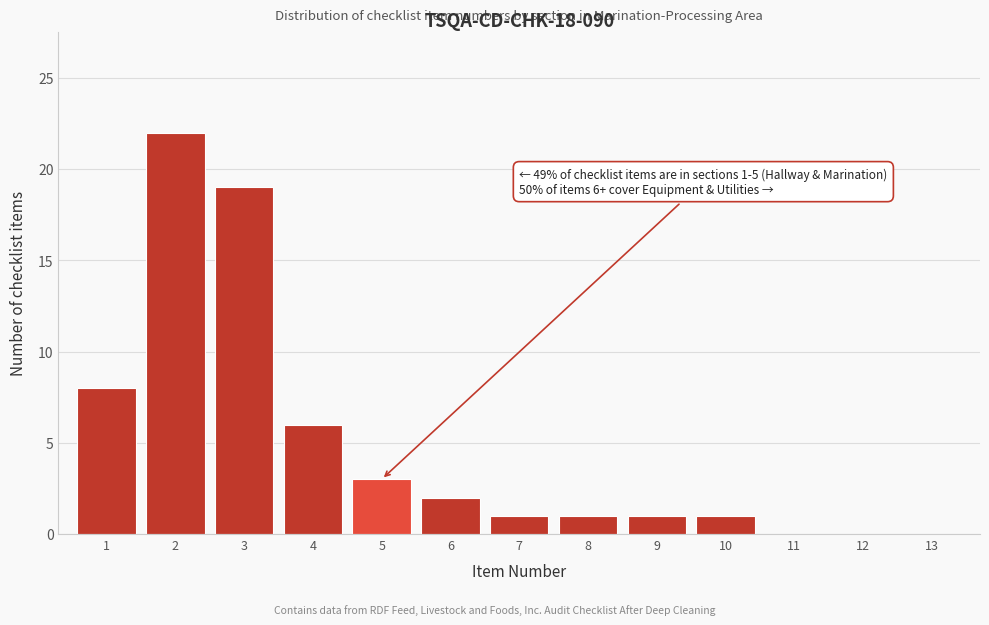

Reading right to left, transcribe all the data shown in this chart.

13=0	12=0	11=0	10=1	9=1	8=1	7=1	6=2	5=3	4=6	3=19	2=22	1=8